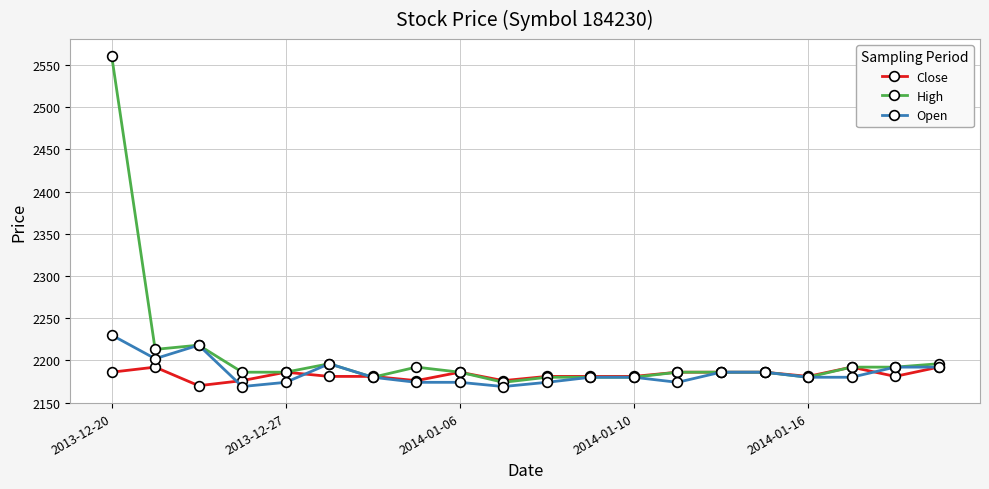

Which series has the widest spread of values?

High